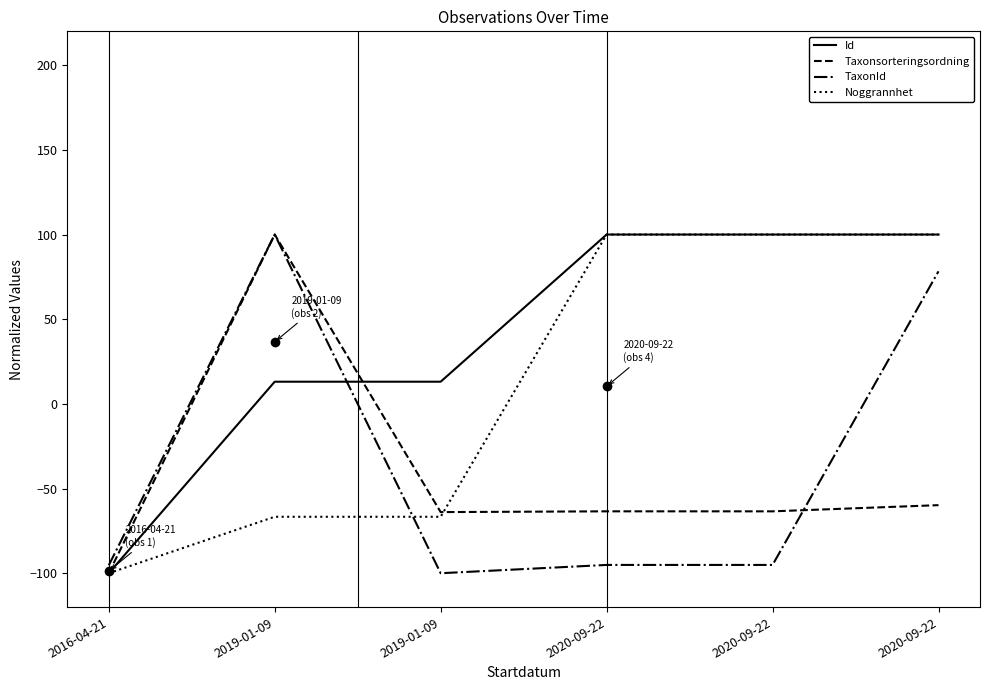

How many negative values does the Id series have?

1